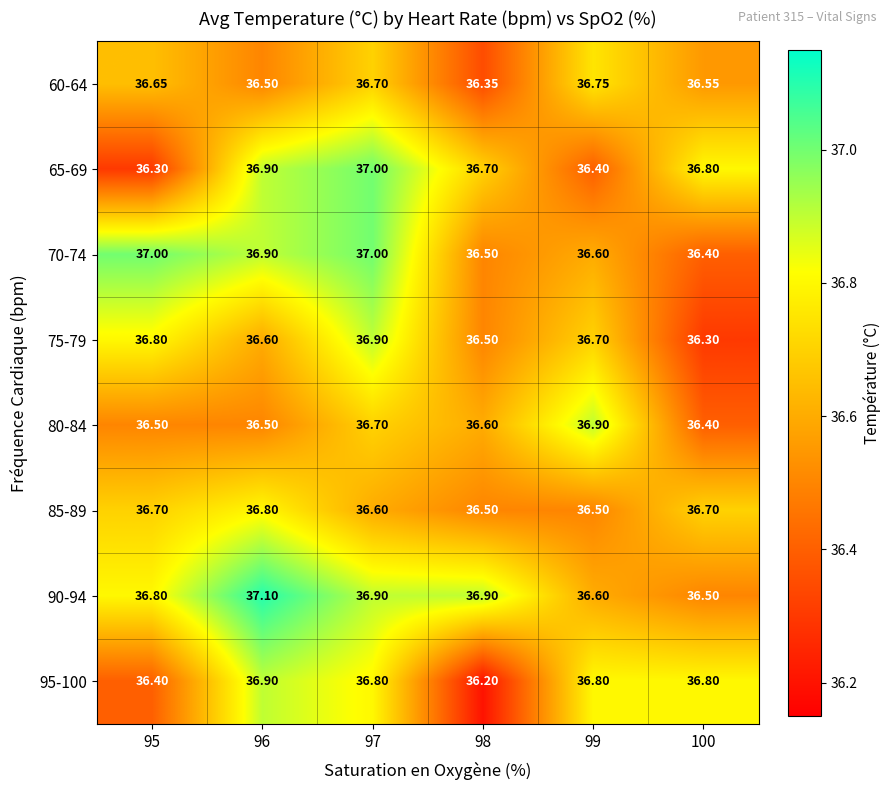

At how many categories does at least one series exceed 36?

6